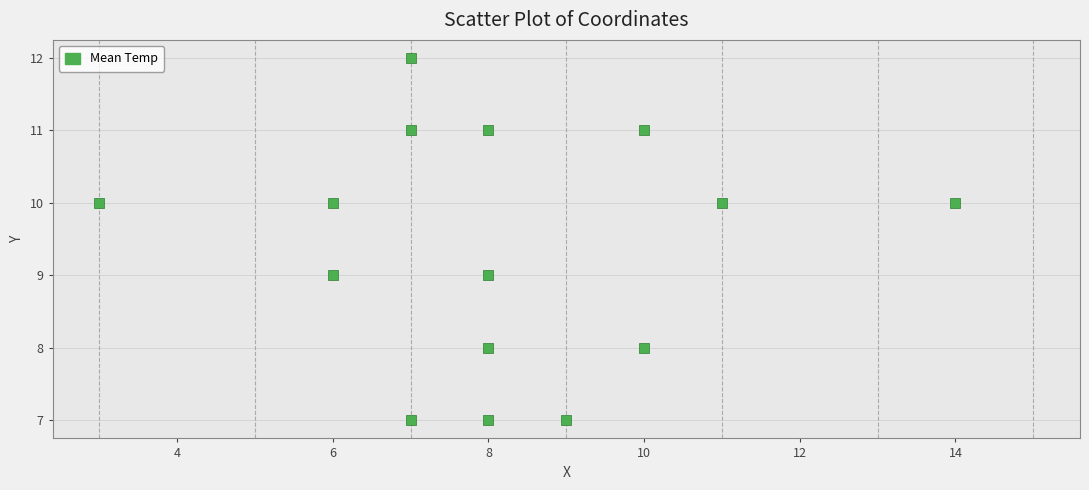

What is the range of Y values (max minus min)?

5